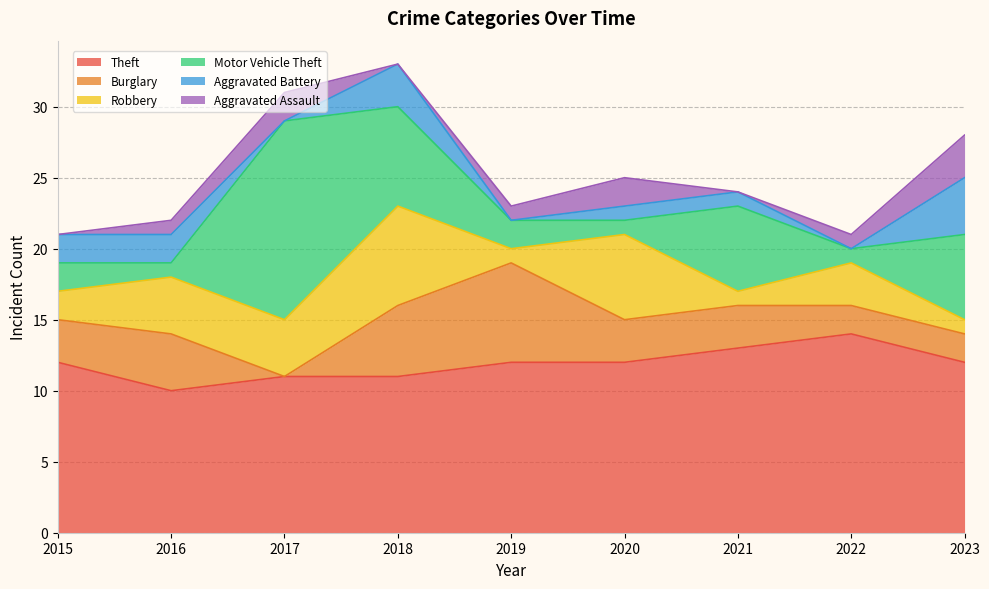

What is the spread (max minus min) of values at 2022?

14